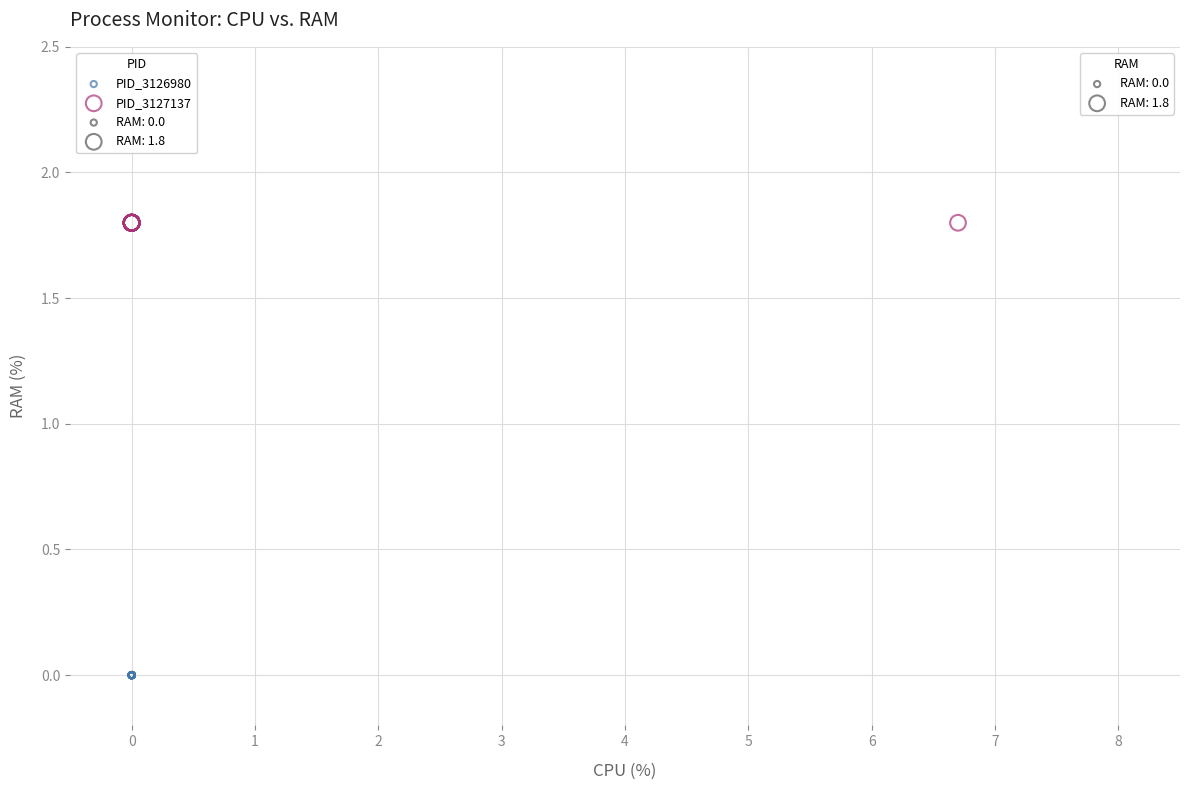

Which series reaches the minimum Y coordinate?

PID_3126980